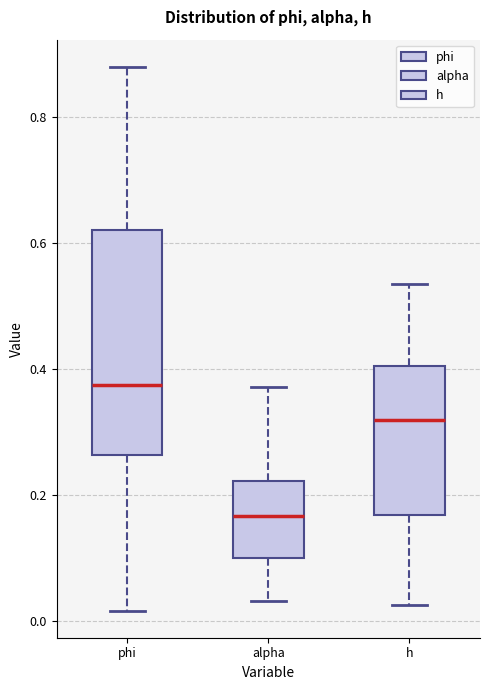

Where does the median line of the box for phi sit on the y-axis? The values are not printed on the chart, so give them approximately, as read against the axis.

0.38